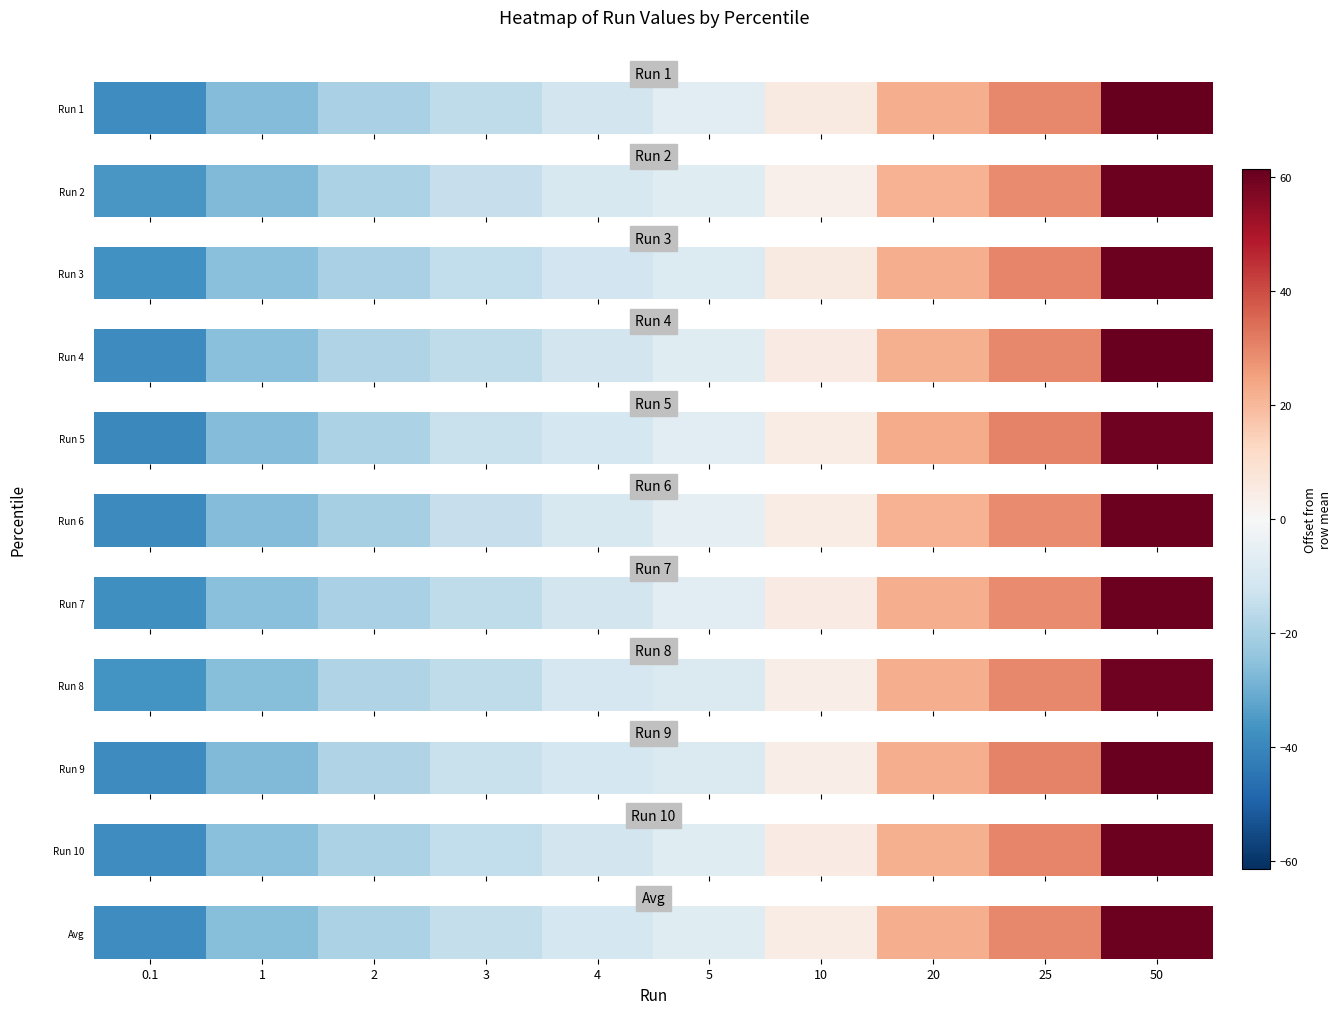

Reading left to right, what are all the values shown in this chart?

0.1=-38.0	1=-26.3	2=-19.4	3=-14.8	4=-10.9	5=-7.4	10=4.6	20=22.2	25=29.6	50=60.3